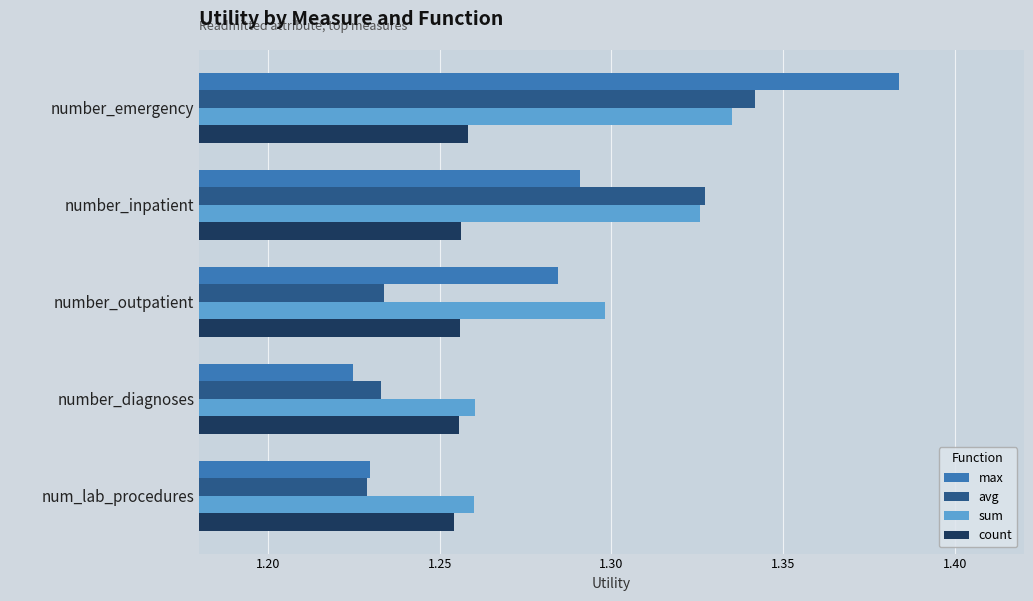

List the labels in order of max value, largest first.

number_emergency, number_inpatient, number_outpatient, num_lab_procedures, number_diagnoses